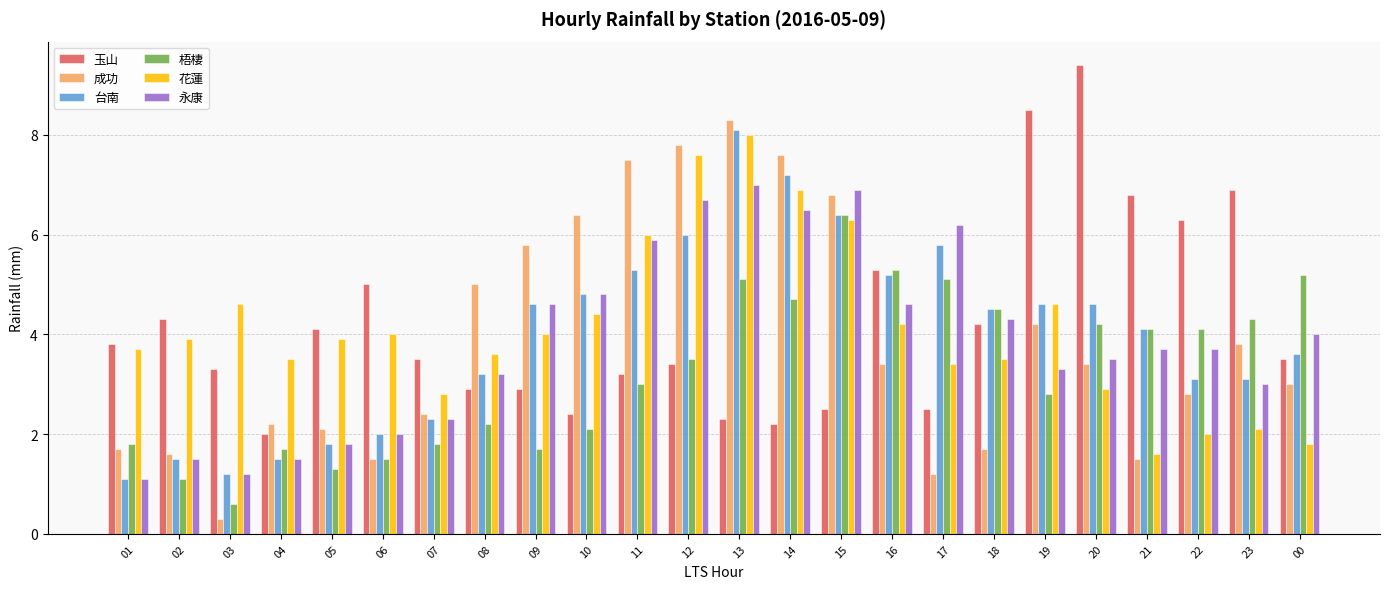

Which series has the largest range (max minus min)?

成功